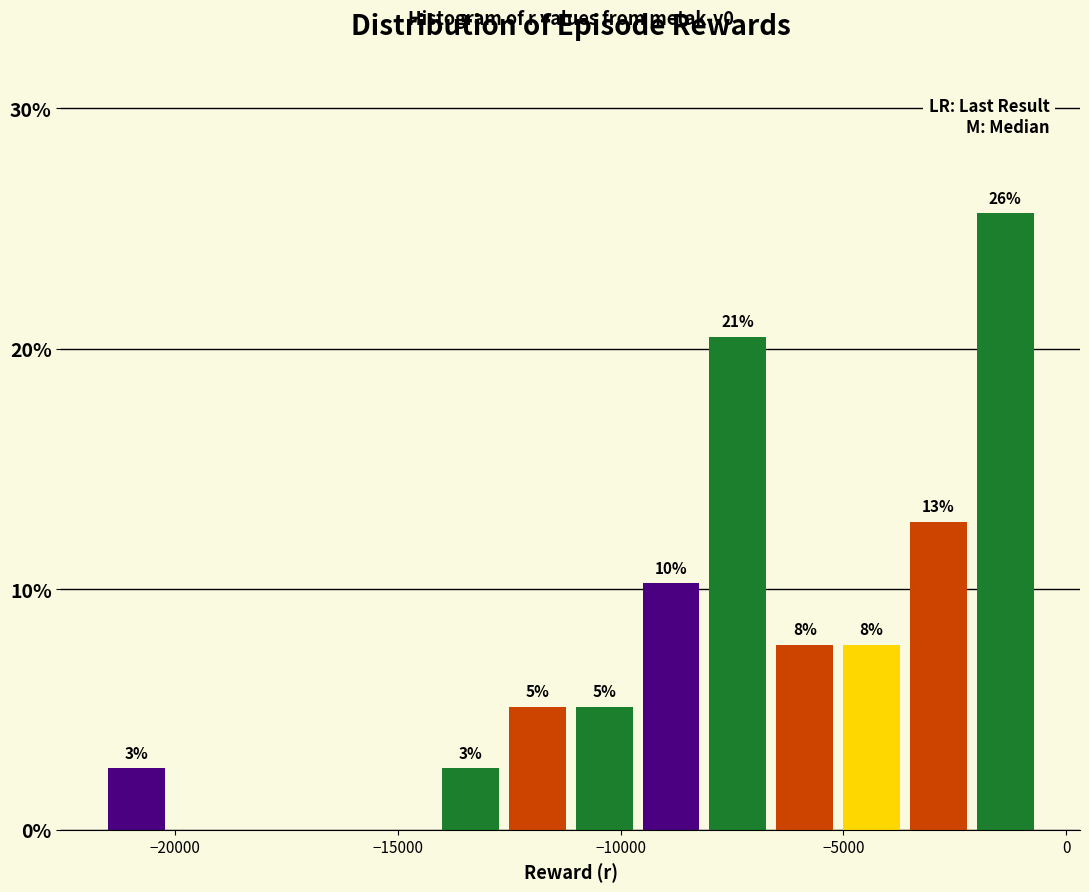

Around what value on the x-axis is the tallest bar? Give the approximate position of its centre, as read against the axis.

-1500